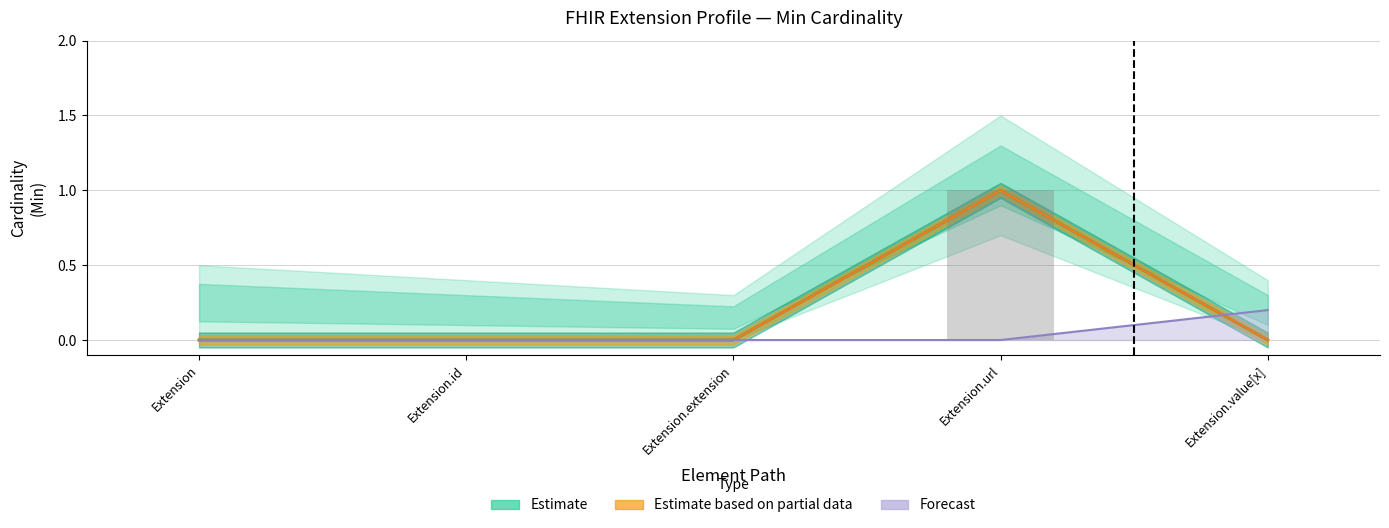

Which category has the lowest value across all series?

Extension